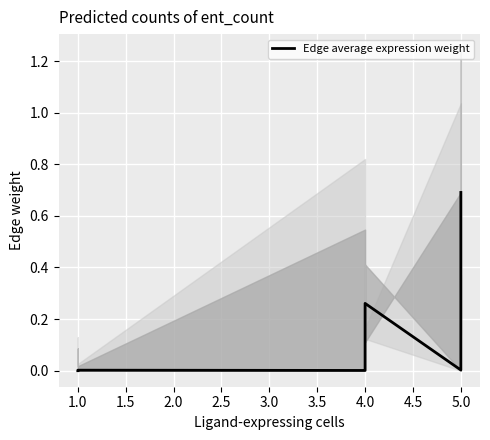

Reading left to right, extract all data points from this chart.

0.0	0.0	0.0	0.0	0.0	0.3	0.0	0.0	0.7